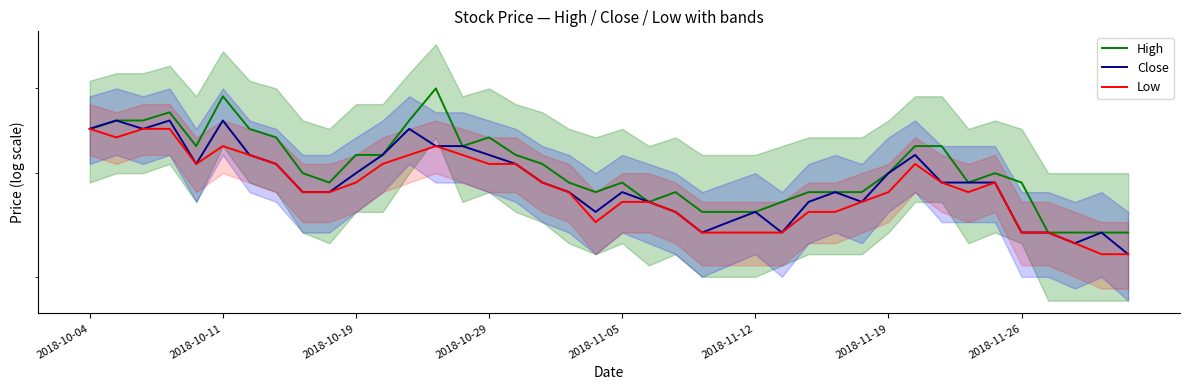

Reading left to right, list all the values displayed in this chart.

High: 0.6	0.6	0.6	0.6	0.5	0.6	0.6	0.5	0.5	0.5	0.5	0.5	0.6	0.6	0.5	0.5	0.5	0.5	0.5	0.5	0.5	0.5	0.5	0.5	0.5	0.5	0.5	0.5	0.5	0.5	0.5	0.5	0.5	0.5	0.5	0.5	0.4	0.4	0.4	0.4
Close: 0.6	0.6	0.6	0.6	0.5	0.6	0.5	0.5	0.5	0.5	0.5	0.5	0.6	0.5	0.5	0.5	0.5	0.5	0.5	0.5	0.5	0.5	0.5	0.4	0.5	0.5	0.4	0.5	0.5	0.5	0.5	0.5	0.5	0.5	0.5	0.4	0.4	0.4	0.4	0.4
Low: 0.6	0.5	0.6	0.6	0.5	0.5	0.5	0.5	0.5	0.5	0.5	0.5	0.5	0.5	0.5	0.5	0.5	0.5	0.5	0.5	0.5	0.5	0.5	0.4	0.4	0.4	0.4	0.5	0.5	0.5	0.5	0.5	0.5	0.5	0.5	0.4	0.4	0.4	0.4	0.4